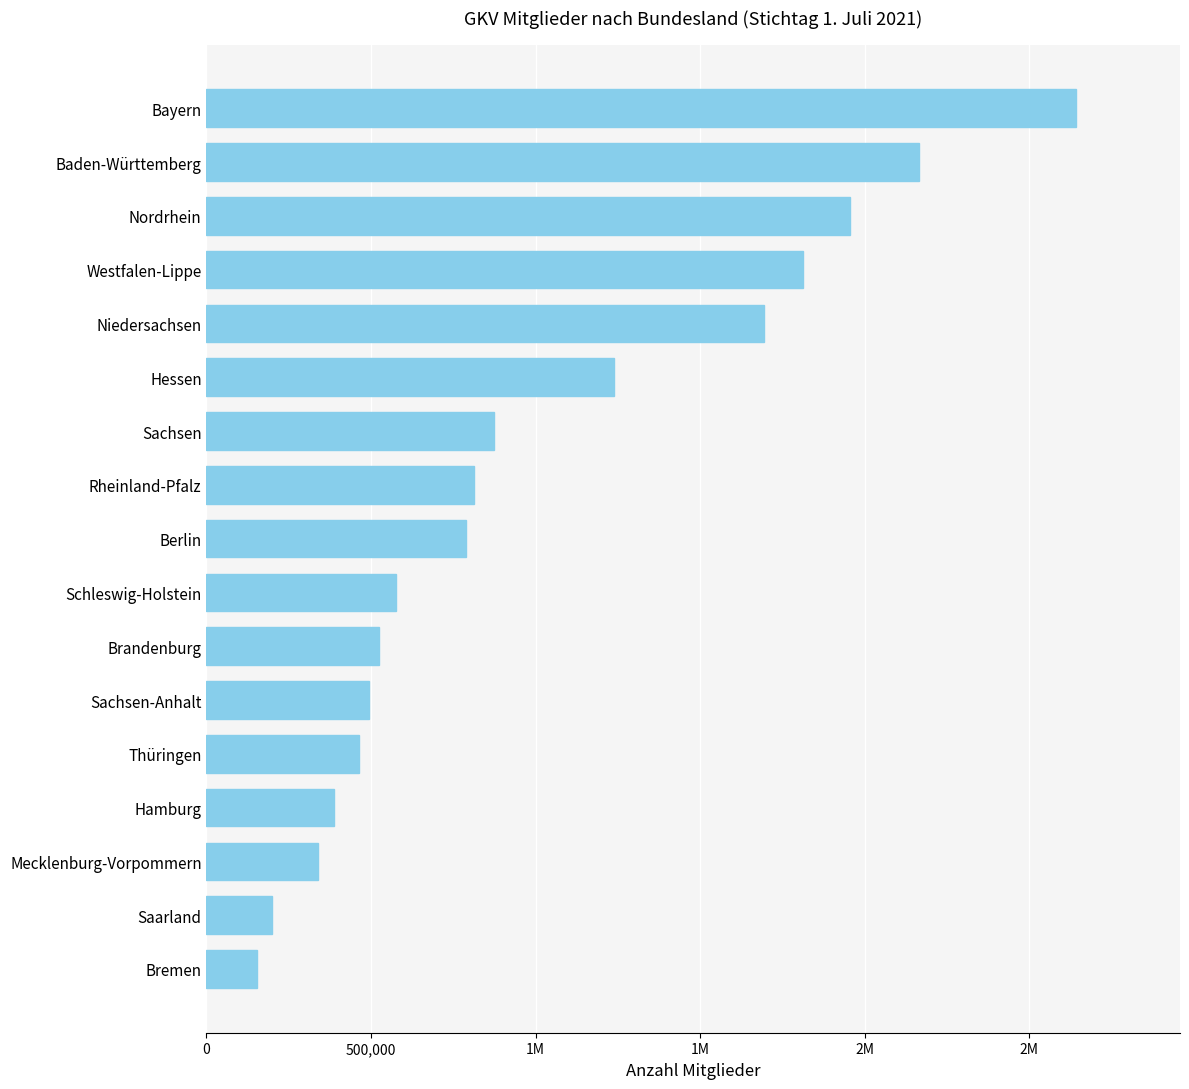

Are the bars horizontal?

Yes